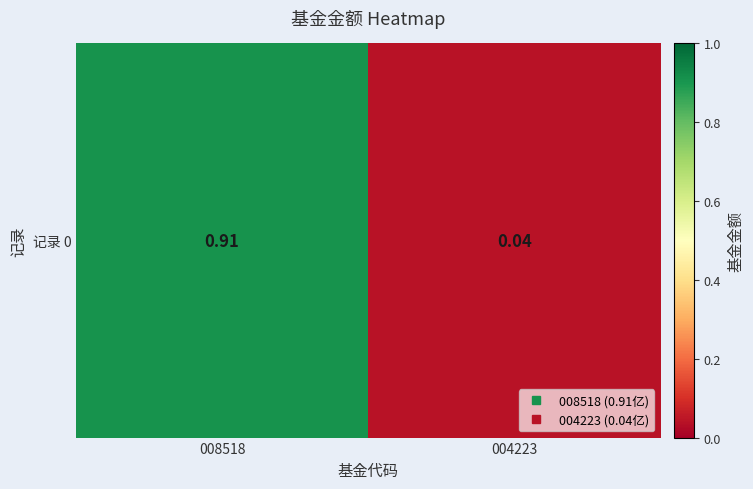

What is the difference between the maximum and minimum values?

0.9